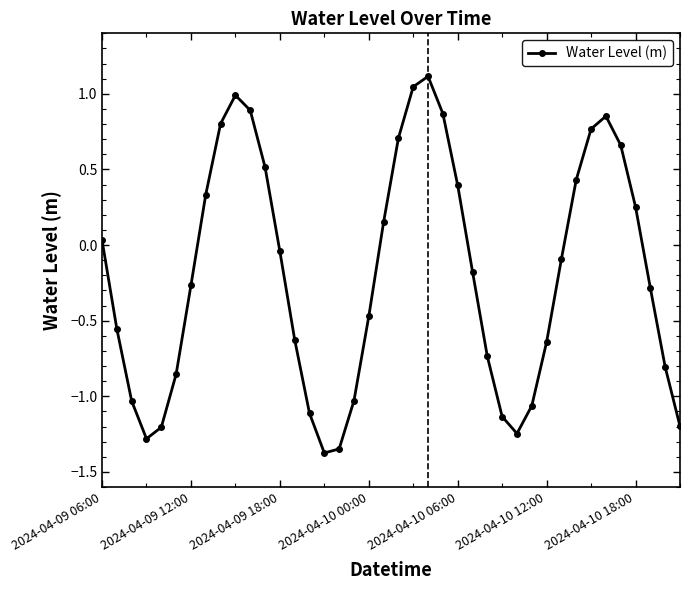

True or false: the data has more than 2 interior local peaks.

True